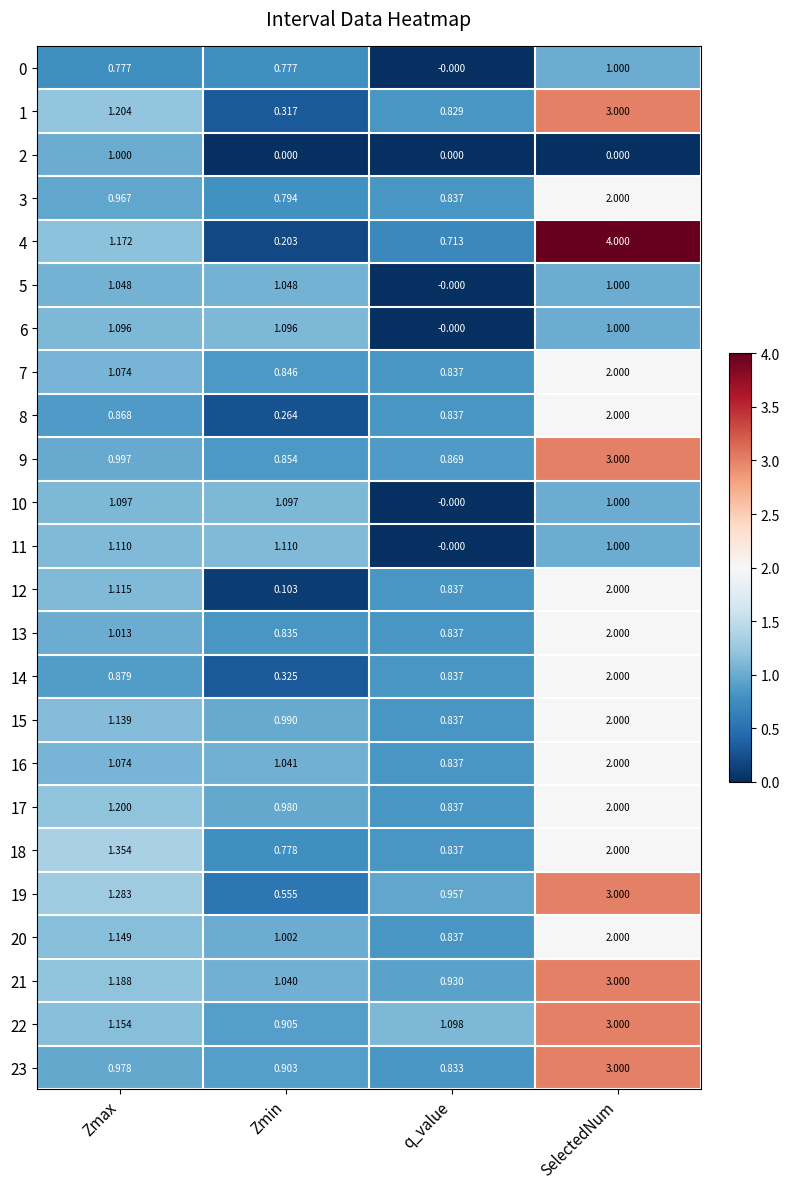

Rank the categories by 4 value from lowest to highest.

Zmin, q_value, Zmax, SelectedNum